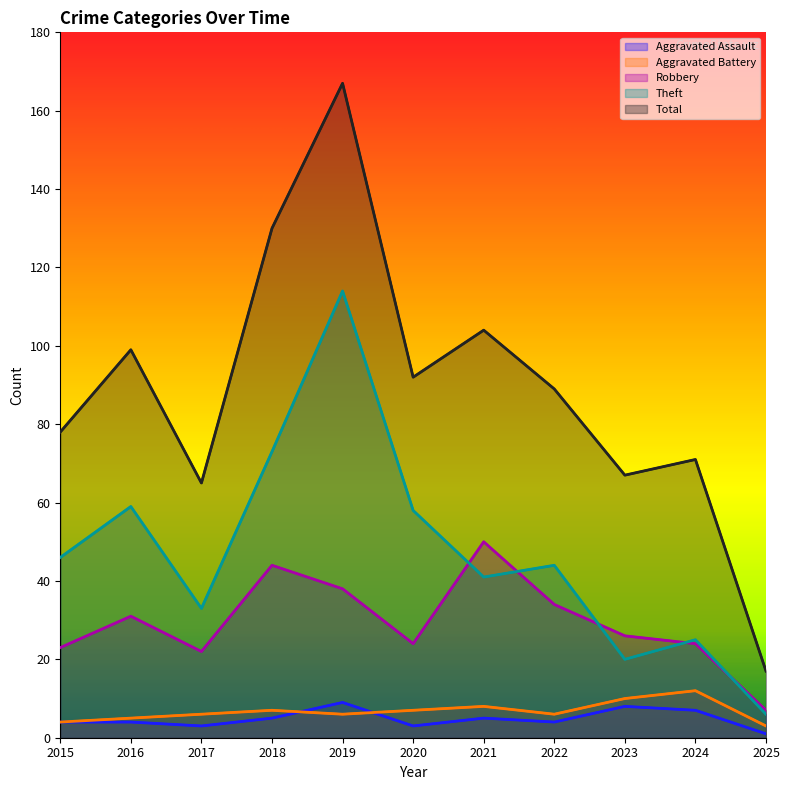

List the series in order of their peak value, lowest first.

Aggravated Assault, Aggravated Battery, Robbery, Theft, Total